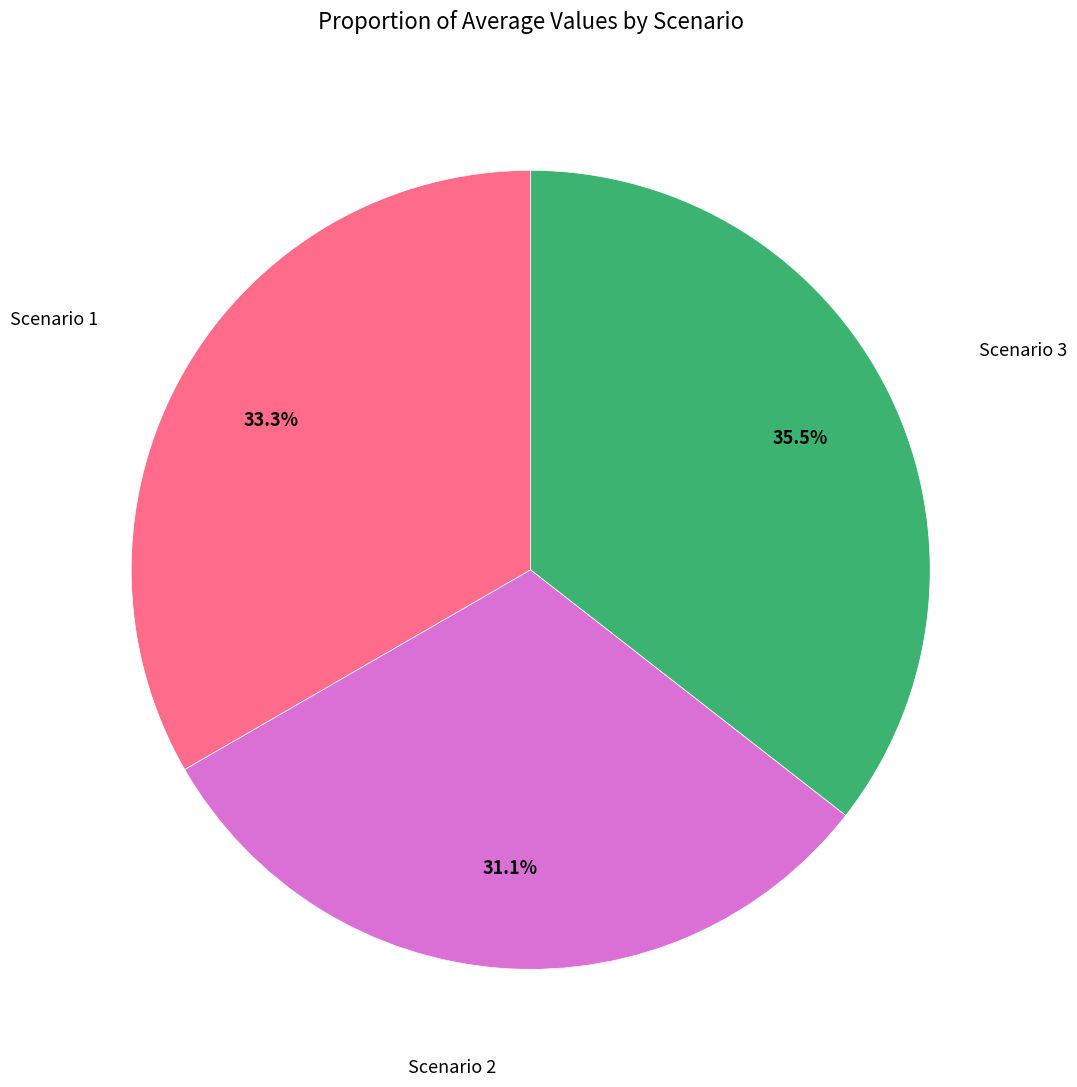

Is there a majority slice in this chart?

No